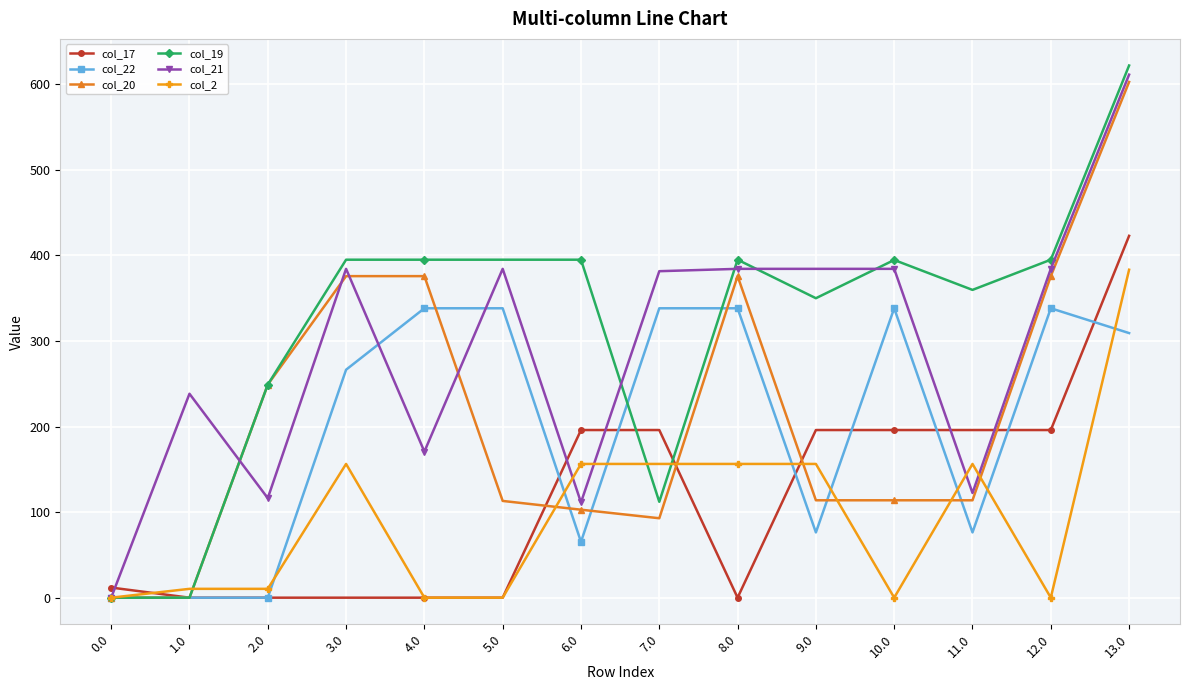

True or false: col_2 has more than 0 points higher than both neighbors.

True